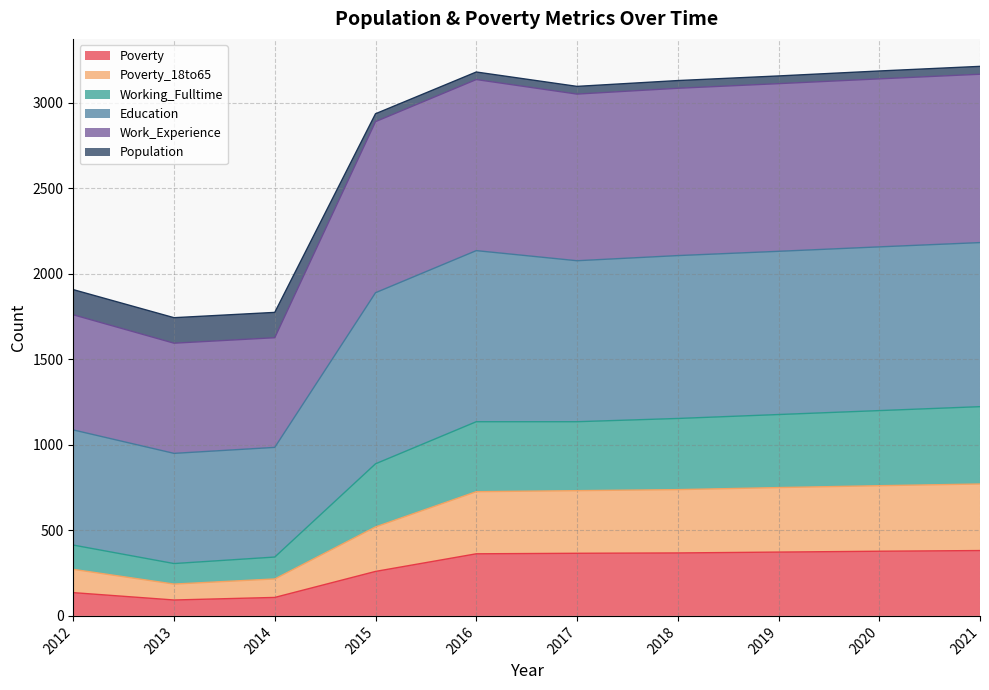

In Poverty_18to65, how many points are lower than both neighbors (excluding endpoints)?

1